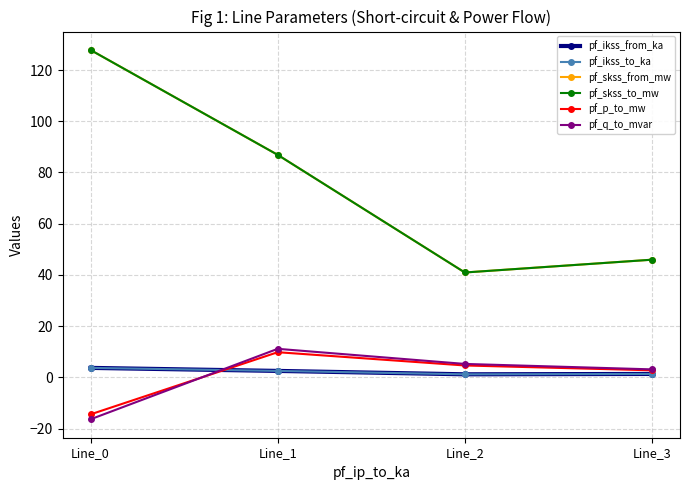

What is the difference between the highest and lowest values at Line_0?

144.2